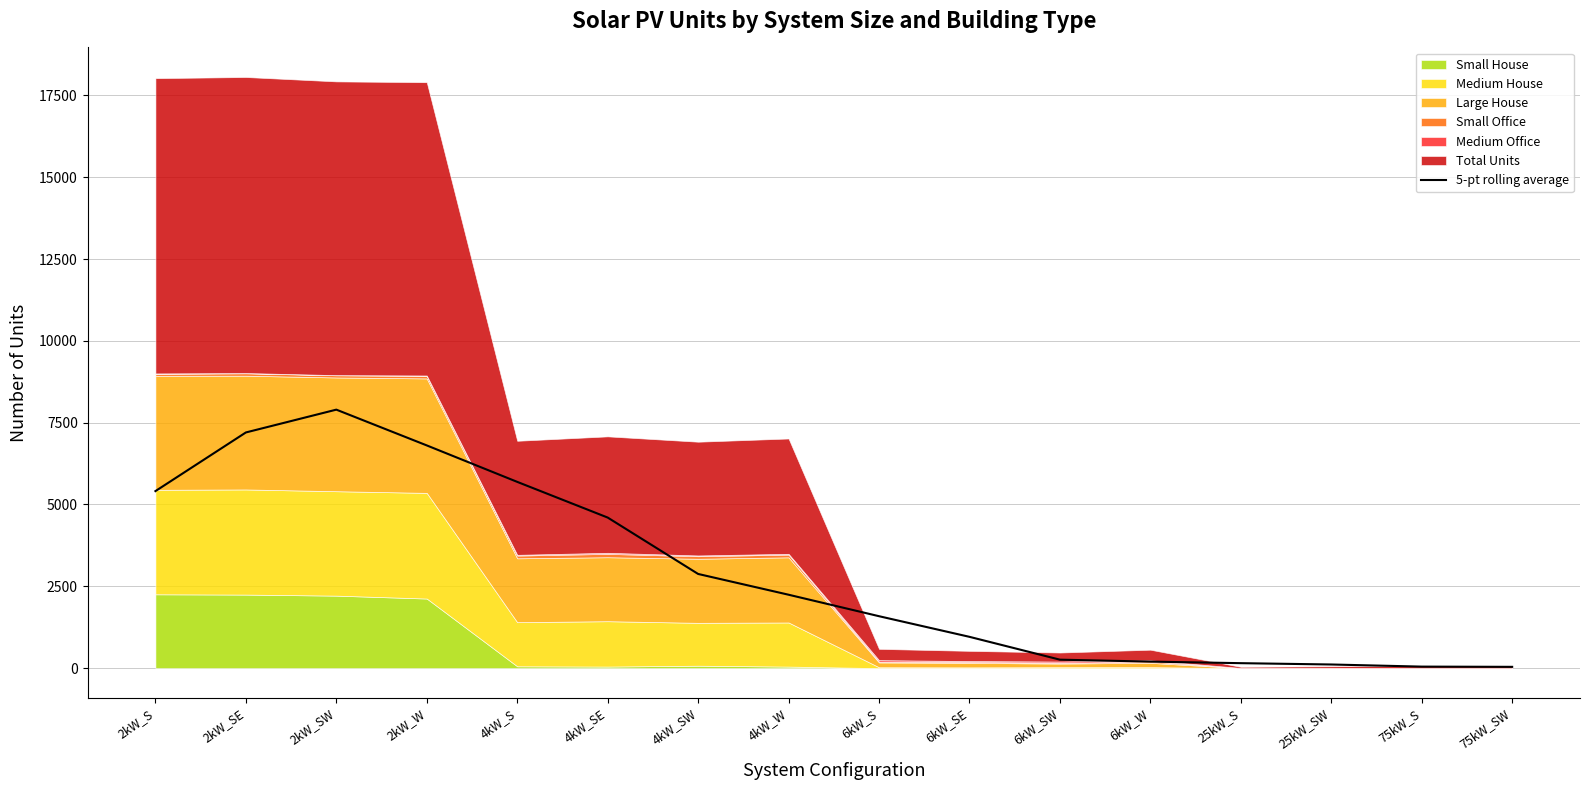

What is the average value?

2879.7